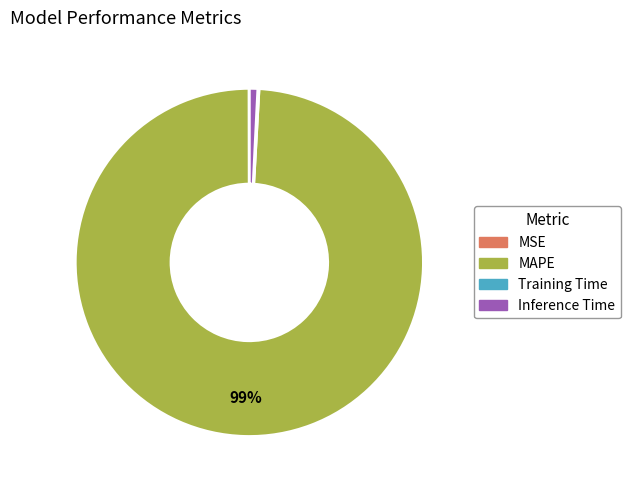

Which has a higher value, MAPE or Inference Time?

MAPE